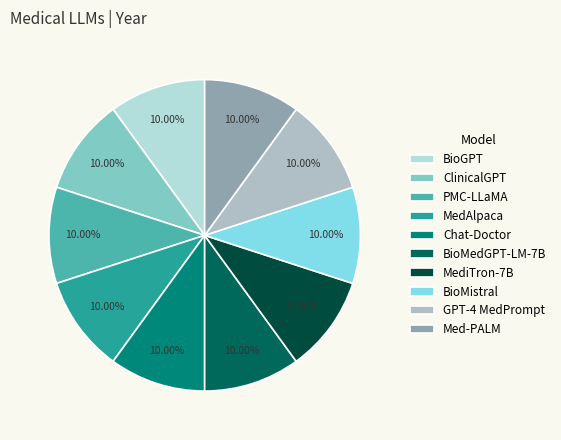

How many slices are in this pie chart?

10